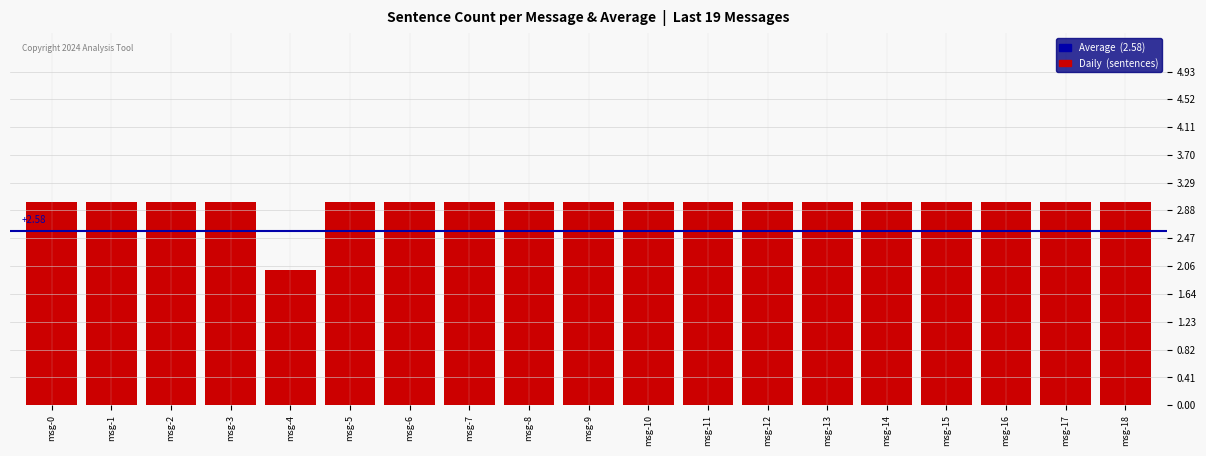

What is the sum of all values?

56